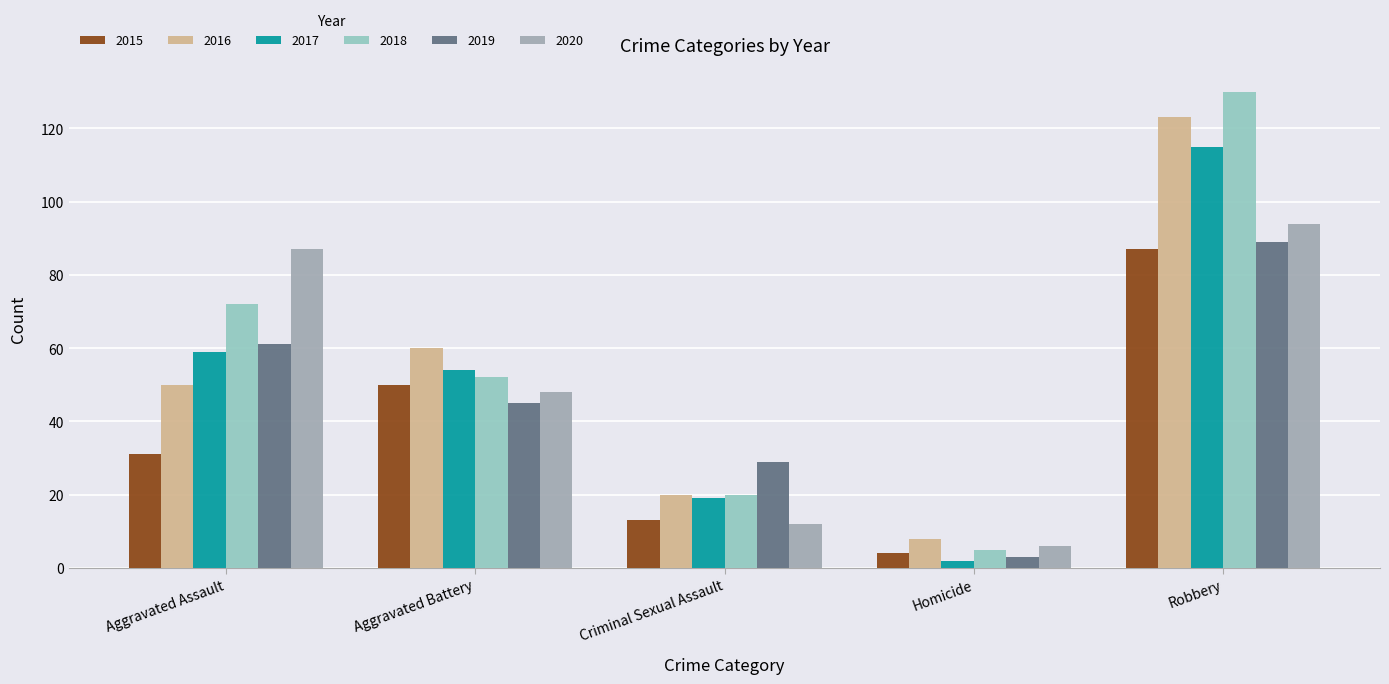

What is the label of the 5th bar from the right?

Aggravated Assault